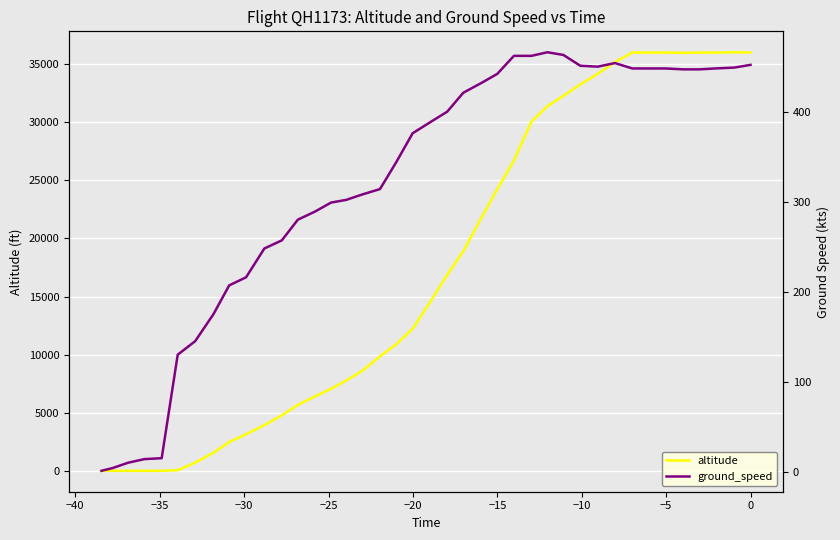

The ground_speed series shows 657 at 14. True or false?

False